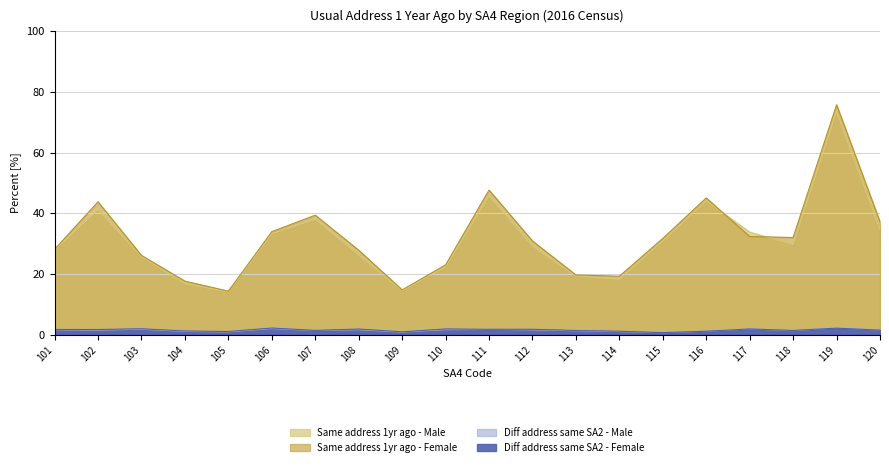

Reading right to left, what are all the values shown in this chart?

Same address 1yr ago - Male: 34.6	73.5	29.7	33.8	44.1	30.8	18.2	19.3	29.2	45.8	22.3	14.4	26.3	38.0	33.2	14.1	16.8	25.7	41.2	27.8
Same address 1yr ago - Female: 37.1	75.8	32.0	32.3	45.0	31.7	19.2	19.6	30.9	47.6	23.0	14.7	27.8	39.4	33.9	14.3	17.6	26.1	43.8	28.1
Diff address same SA2 - Male: 1.5	2.2	1.3	1.9	1.1	0.6	1.0	1.2	1.6	1.7	1.6	0.8	1.6	1.3	2.0	0.9	1.0	1.8	1.5	1.6
Diff address same SA2 - Female: 1.5	2.1	1.4	1.9	1.1	0.6	1.1	1.3	1.7	1.7	1.8	0.9	1.8	1.4	2.1	1.0	1.2	1.9	1.7	1.7